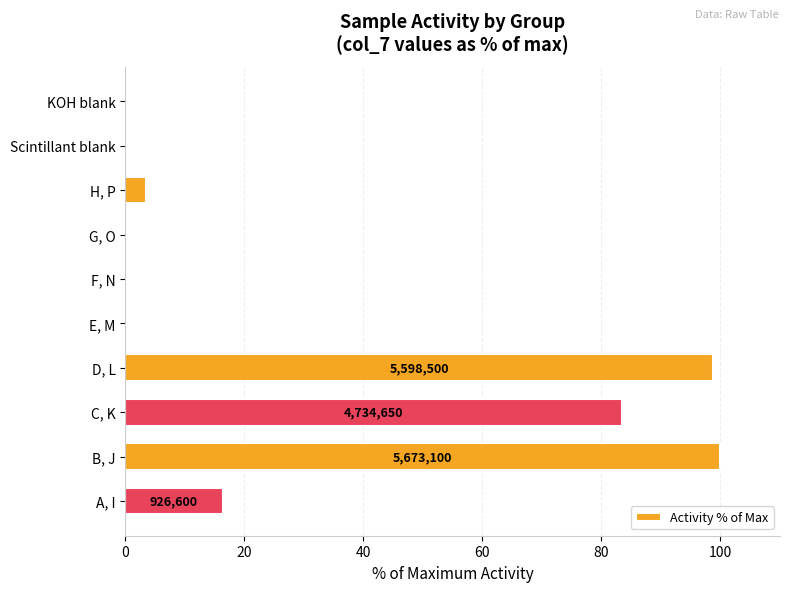

What is the change in value from D, L to A, I?

-82.4